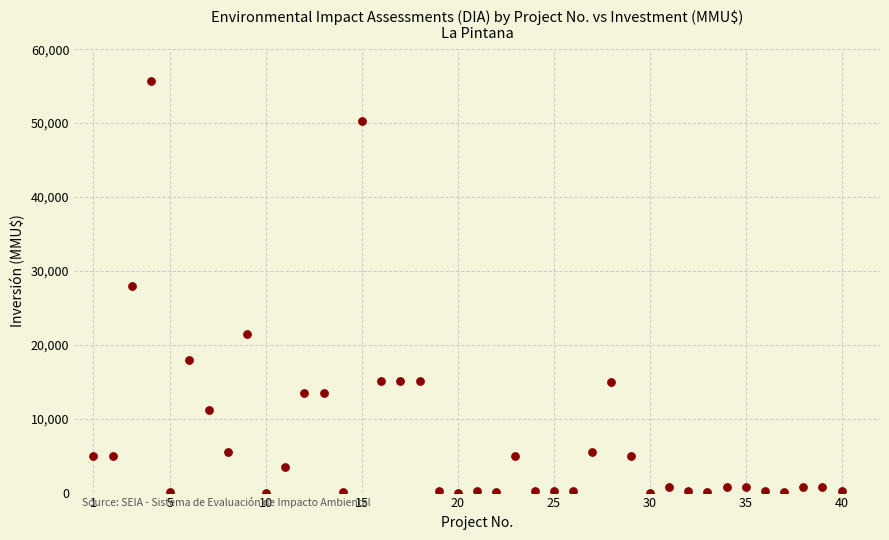

What is the range of X values (max minus min)?

39